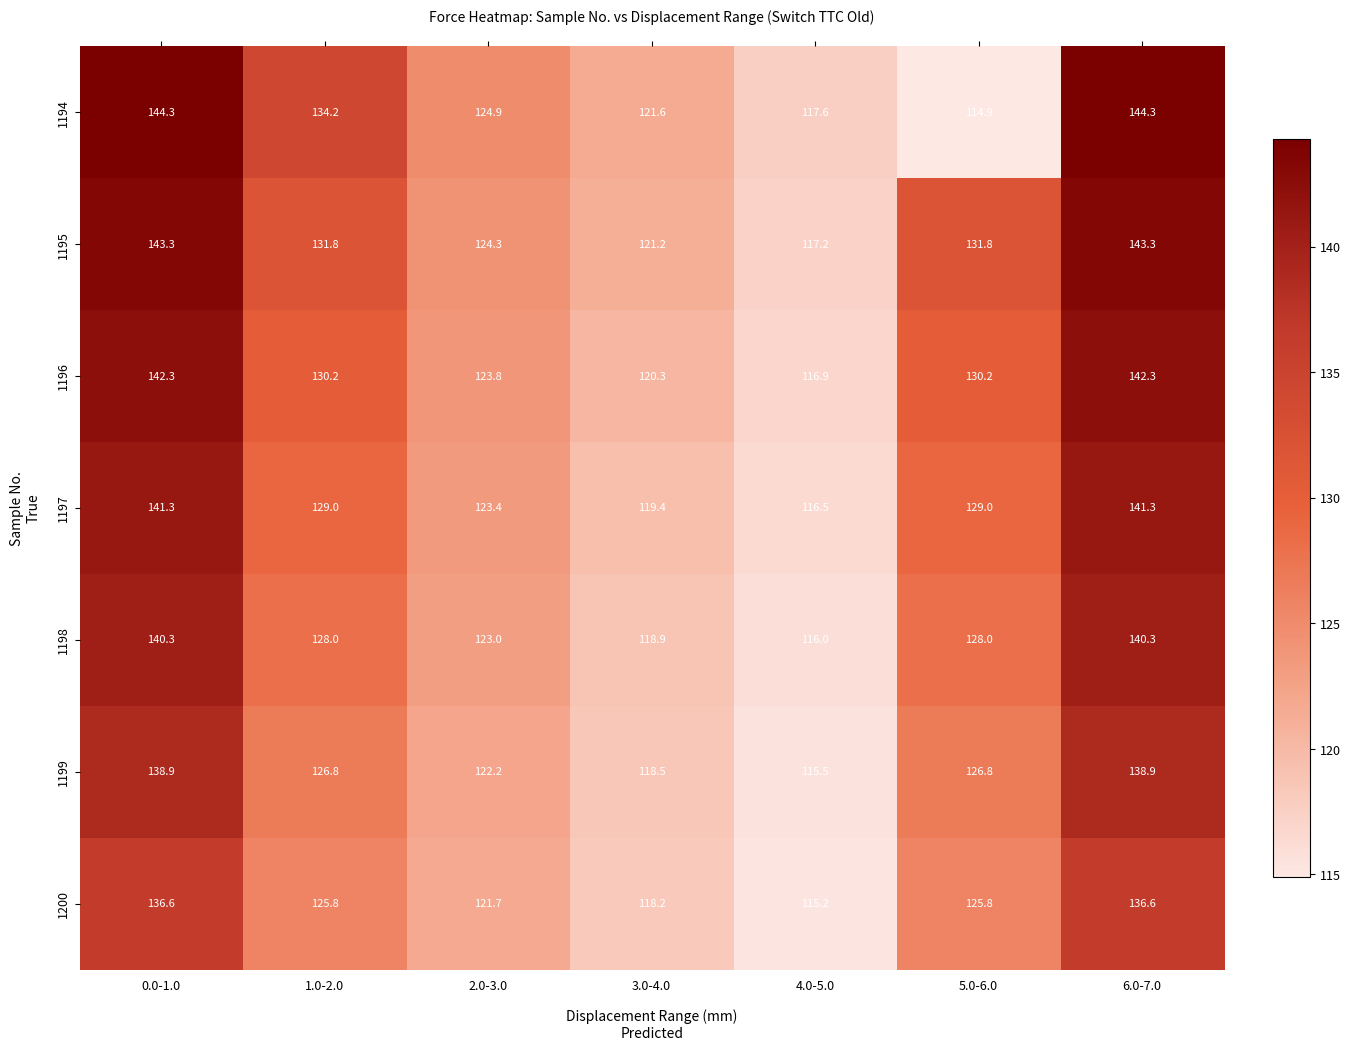

What is the sum of the 1197 values at 1.0-2.0 and 5.0-6.0?

258.0